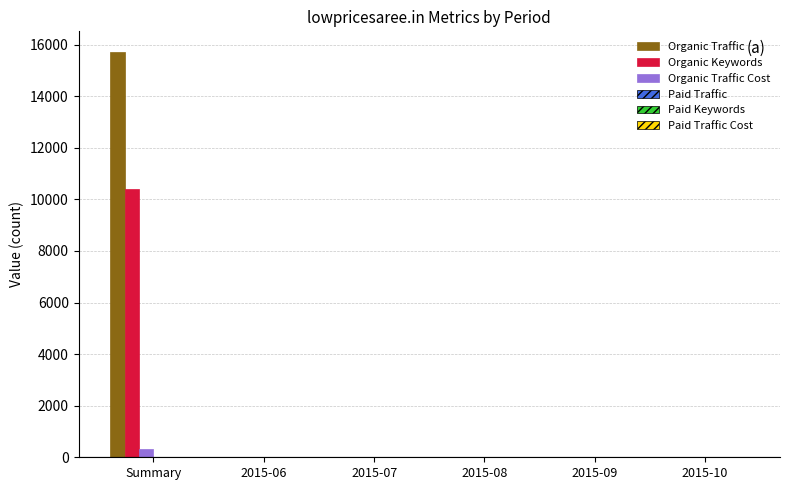

Which series changed the most between Summary and 2015-10?

Organic Traffic